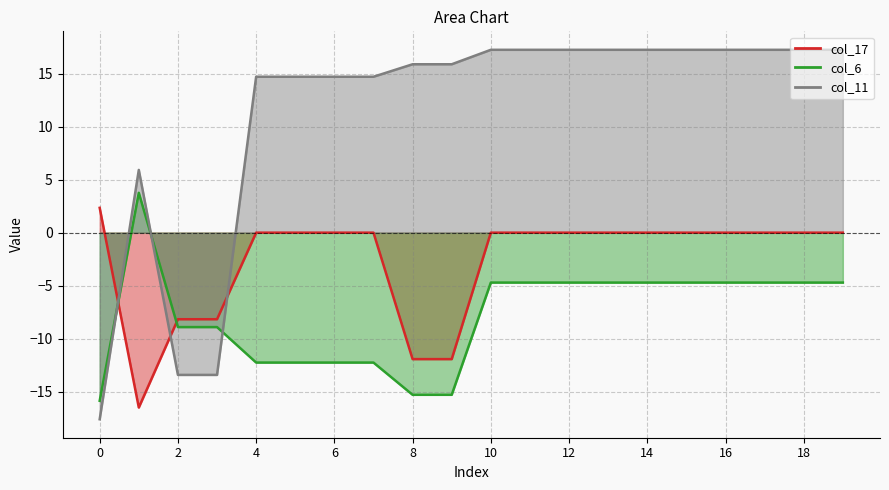

Reading left to right, list all the values displayed in this chart.

col_17: 2.3	-16.5	-8.2	-8.2	0.0	0.0	0.0	0.0	-11.9	-11.9	0.0	0.0	0.0	0.0	0.0	0.0	0.0	0.0	0.0	0.0
col_6: -15.9	3.8	-8.9	-8.9	-12.3	-12.3	-12.3	-12.3	-15.3	-15.3	-4.7	-4.7	-4.7	-4.7	-4.7	-4.7	-4.7	-4.7	-4.7	-4.7
col_11: -17.6	5.9	-13.4	-13.4	14.7	14.7	14.7	14.7	15.9	15.9	17.3	17.3	17.3	17.3	17.3	17.3	17.3	17.3	17.3	17.3